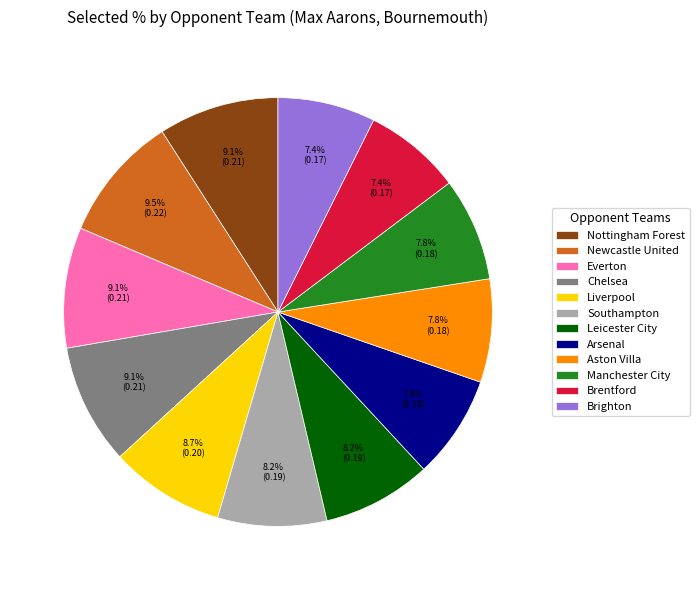

To the nearest percent, what is the combined percentage of Aston Villa and Brighton?

15%